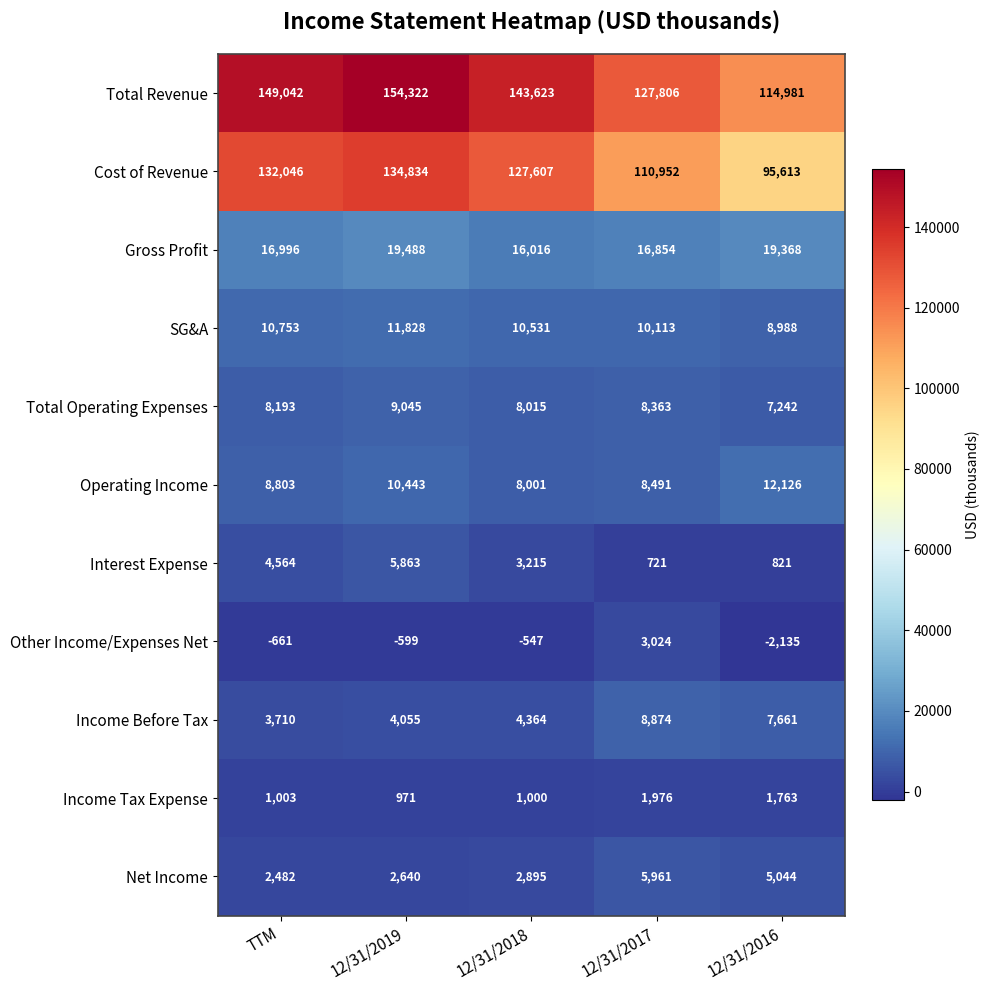

What is the difference between the highest and lowest values at 12/31/2016?

117116